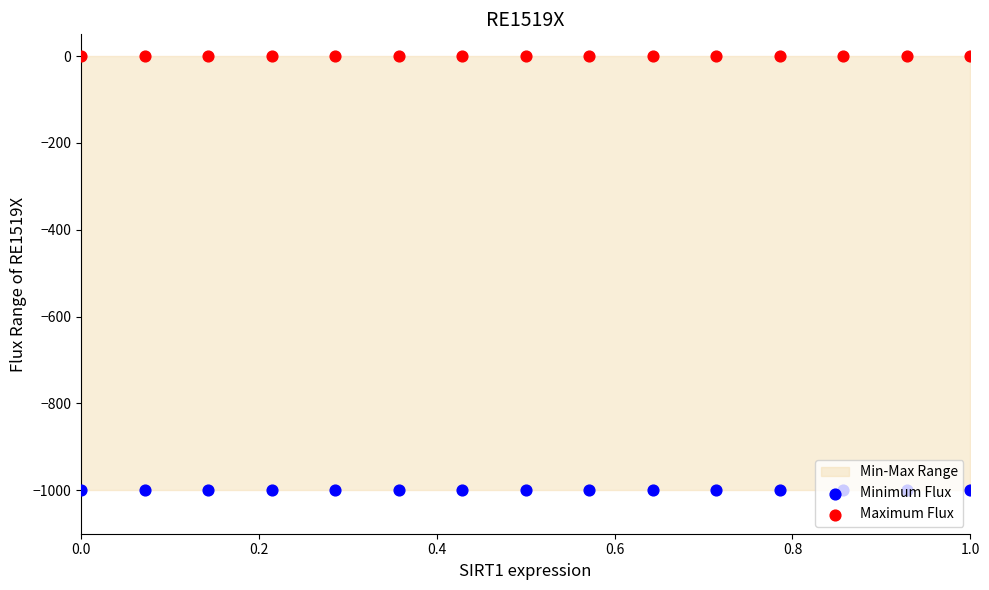

Which series contains the lowest Y value?

Minimum Flux